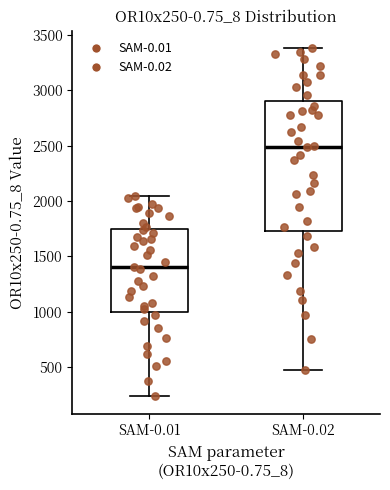

Comparing the boxes themselves (not the whiskers), which one is the tallest?

SAM-0.02